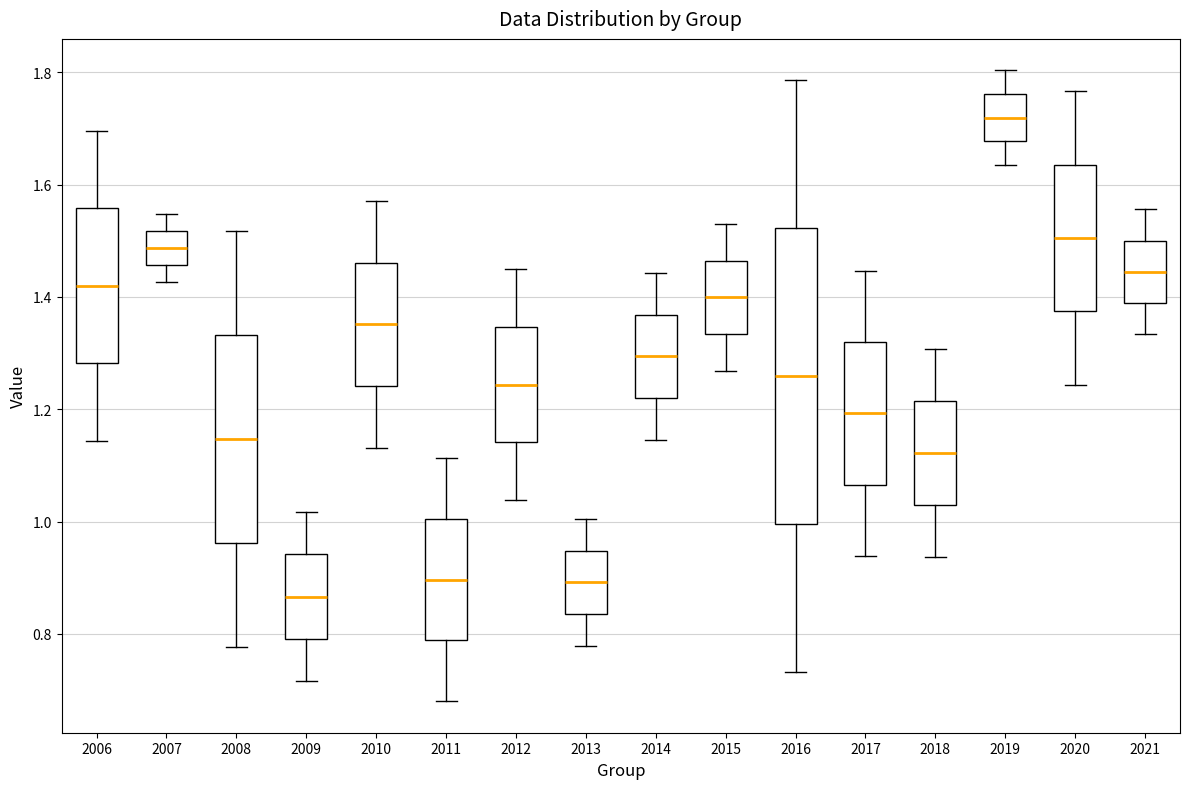

Reading left to right, transcribe this box plot: for each box, give where its median line is, the range the box spans, and where its two whiskers end, as read against the y-axis. The values are not printed on the chart, so give them approximately, as read against the axis.

2006: median 1.42, box 1.28 to 1.56, whiskers 1.14 to 1.70
2007: median 1.48, box 1.46 to 1.52, whiskers 1.42 to 1.54
2008: median 1.14, box 0.96 to 1.34, whiskers 0.78 to 1.52
2009: median 0.86, box 0.80 to 0.94, whiskers 0.72 to 1.02
2010: median 1.36, box 1.24 to 1.46, whiskers 1.14 to 1.58
2011: median 0.90, box 0.78 to 1.00, whiskers 0.68 to 1.12
2012: median 1.24, box 1.14 to 1.34, whiskers 1.04 to 1.46
2013: median 0.90, box 0.84 to 0.94, whiskers 0.78 to 1.00
2014: median 1.30, box 1.22 to 1.36, whiskers 1.14 to 1.44
2015: median 1.40, box 1.34 to 1.46, whiskers 1.26 to 1.52
2016: median 1.26, box 1.00 to 1.52, whiskers 0.74 to 1.78
2017: median 1.20, box 1.06 to 1.32, whiskers 0.94 to 1.44
2018: median 1.12, box 1.02 to 1.22, whiskers 0.94 to 1.30
2019: median 1.72, box 1.68 to 1.76, whiskers 1.64 to 1.80
2020: median 1.50, box 1.38 to 1.64, whiskers 1.24 to 1.76
2021: median 1.44, box 1.38 to 1.50, whiskers 1.34 to 1.56